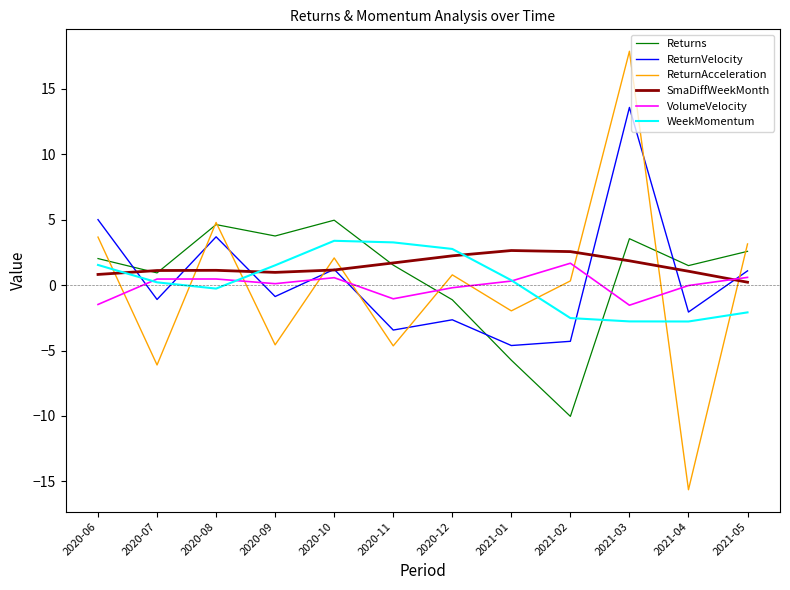

Where does the WeekMomentum series first go above 0?

2020-06